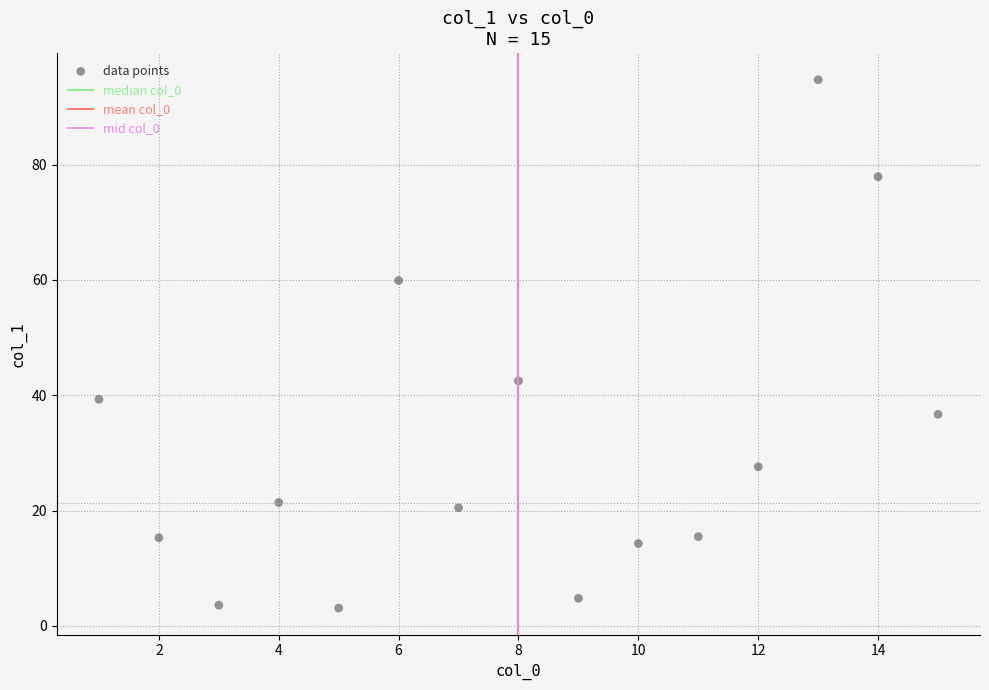

What is the range of X values (max minus min)?

14.0